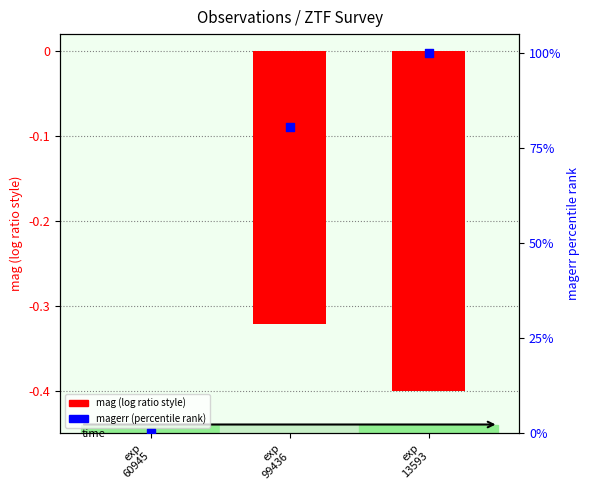

What is the total value across all series at exp
13593?

99.6